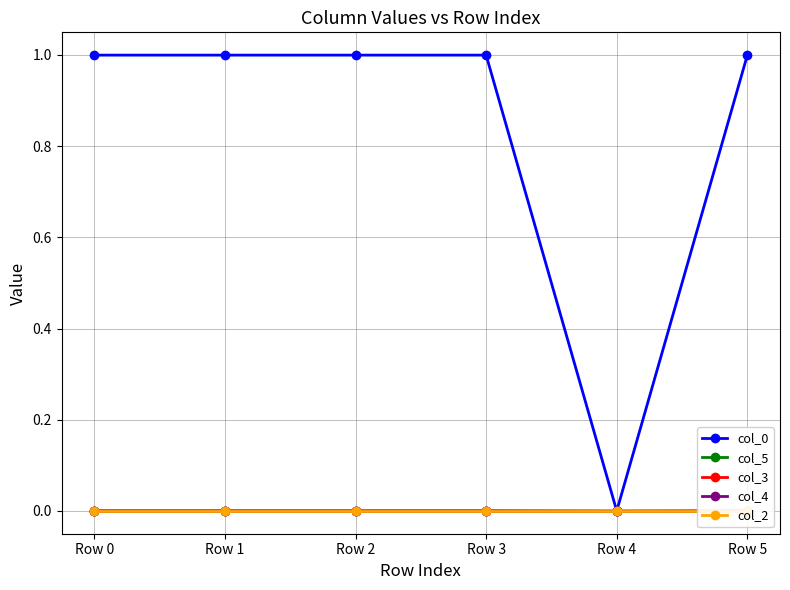

At which category does the chart reach its minimum across all series?

Row 1